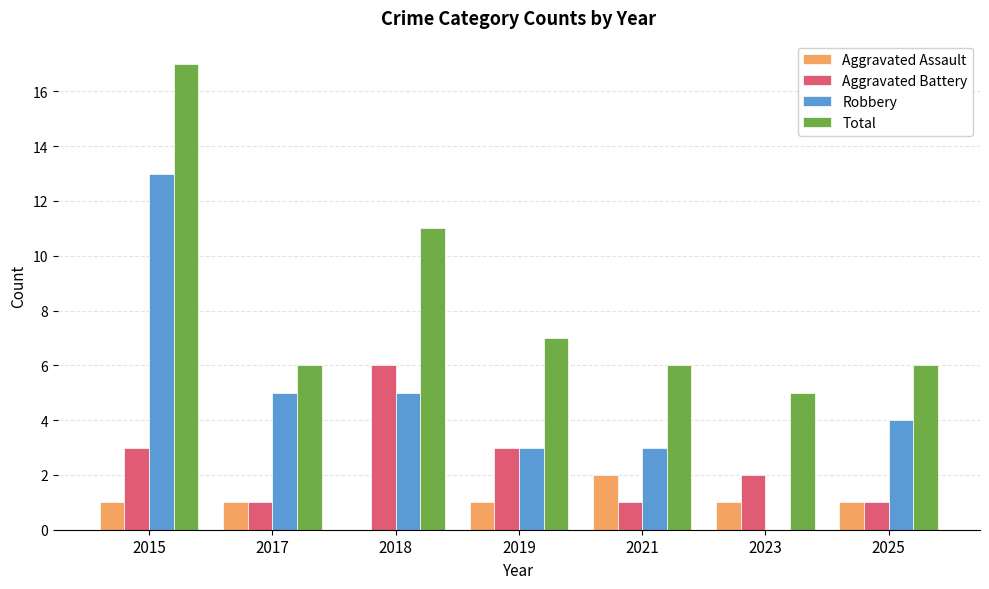

Read the Aggravated Battery value at 2018.

6